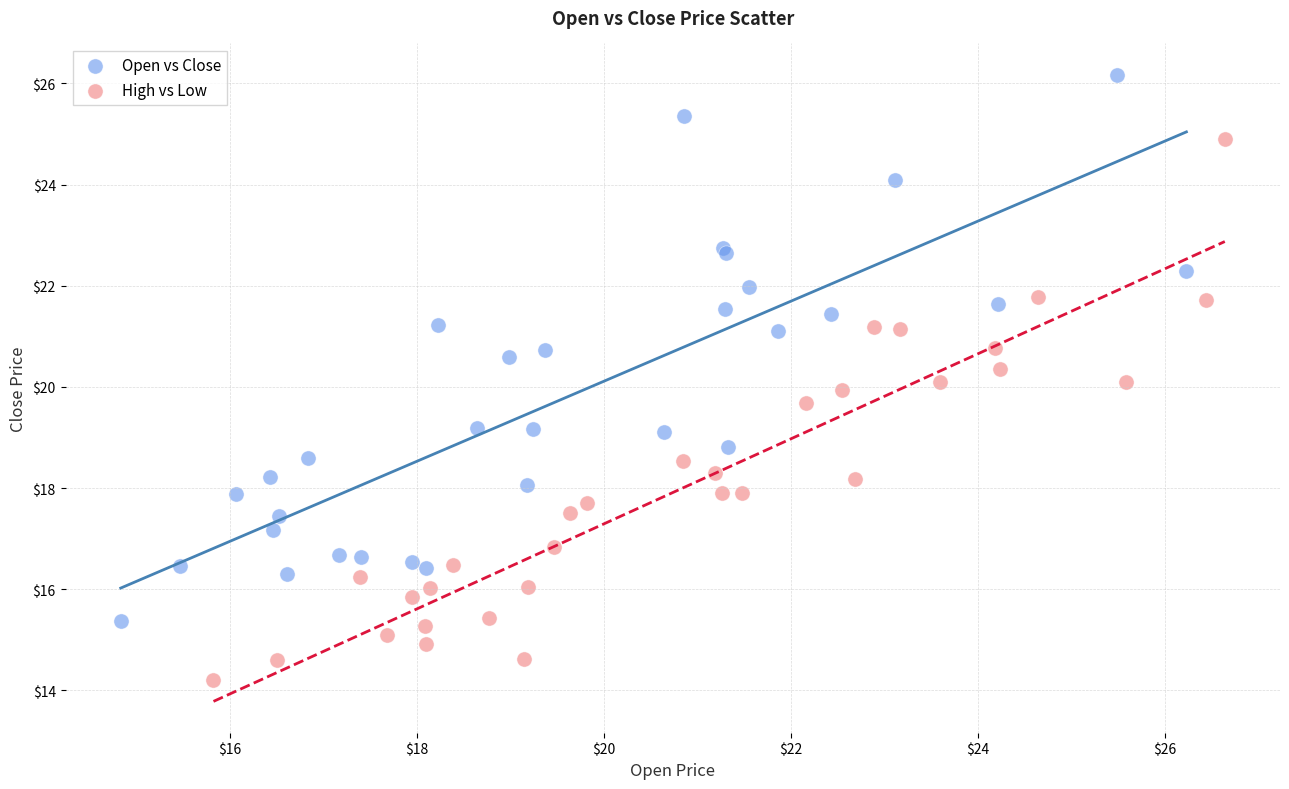

Which series contains the highest Y value?

Open vs Close